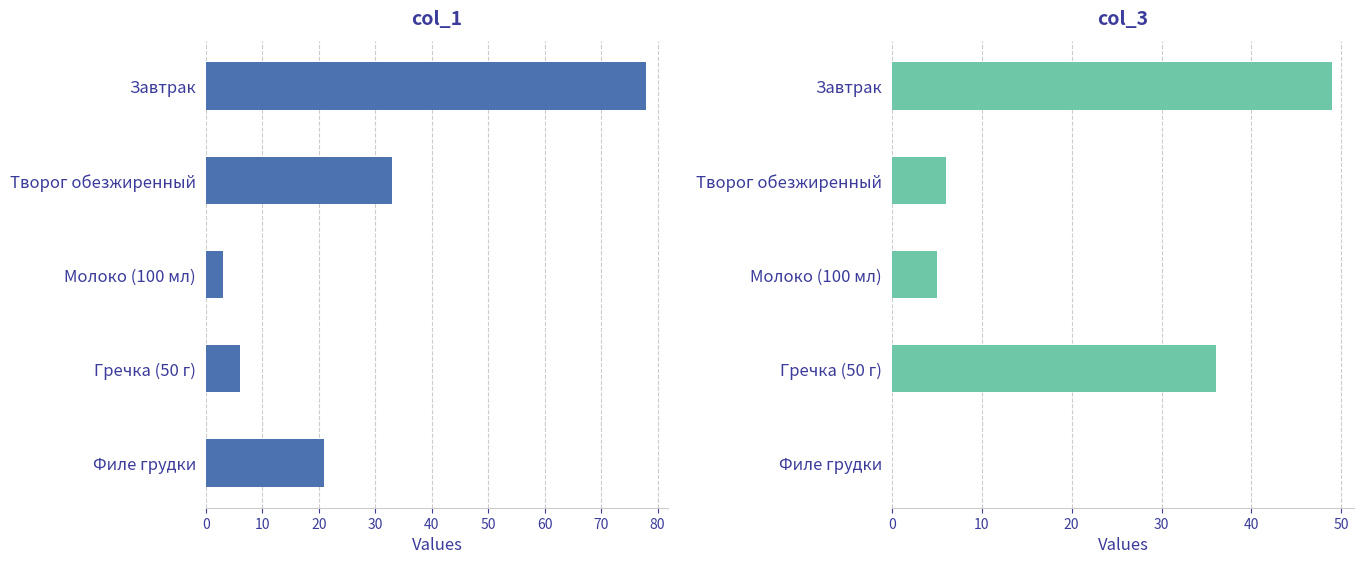

List the series in order of their overall mean, lowest first.

col_3, col_1